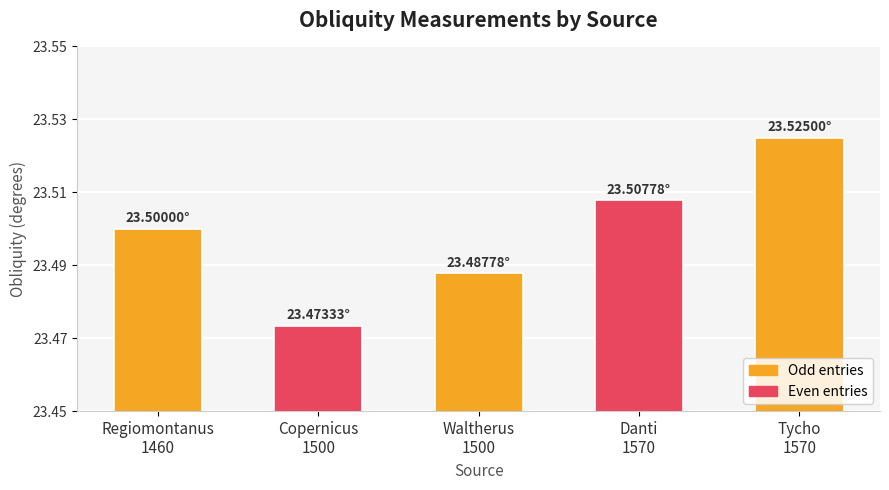

What is the label of the 4th bar from the right?

Copernicus
1500